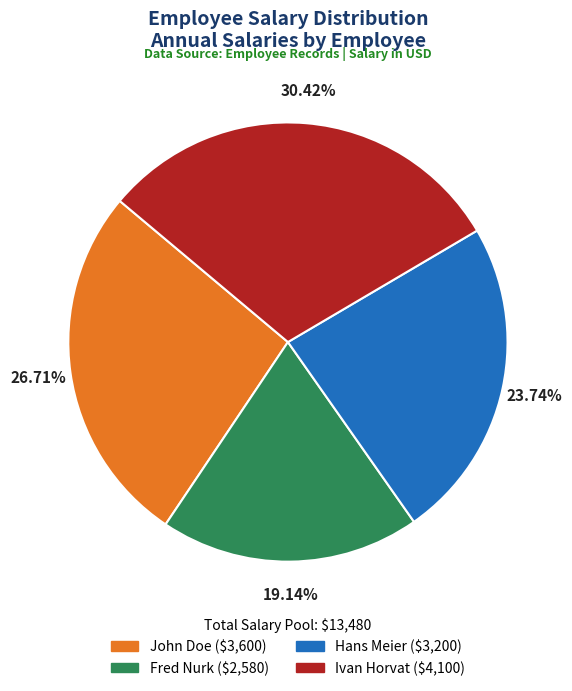

How many segments does this pie chart have?

4